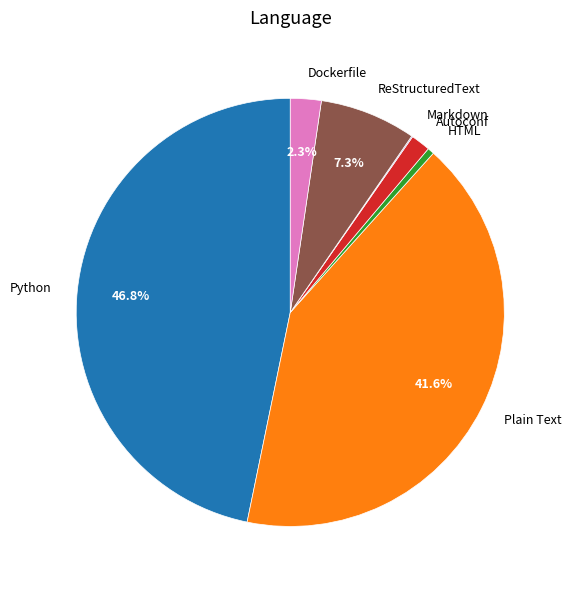

How much of the chart is everything except Python?

53.2%